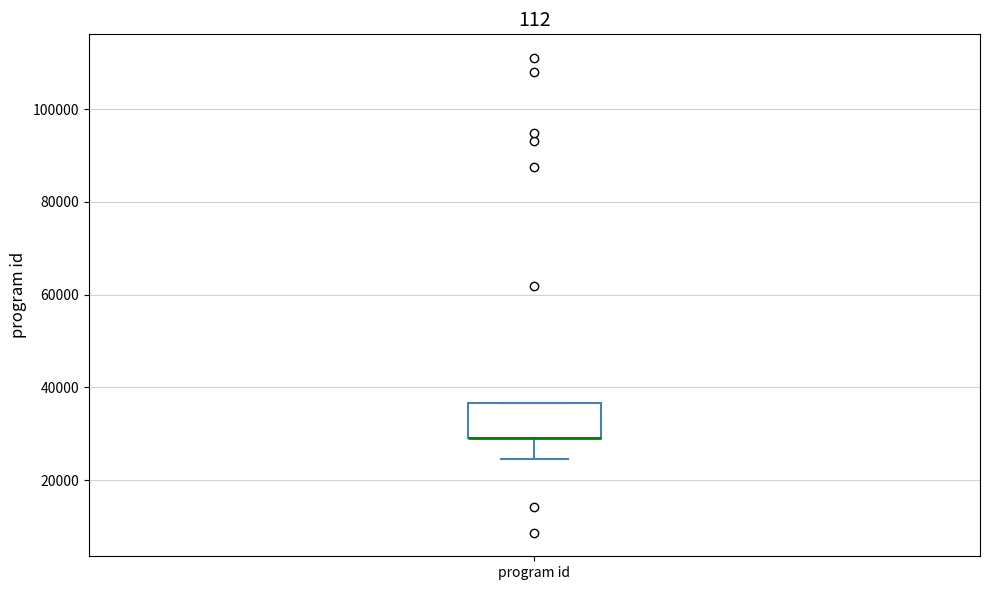

Where is the lower edge of the box for program id on the y-axis? The values are not printed on the chart, so give them approximately, as read against the axis.

30000